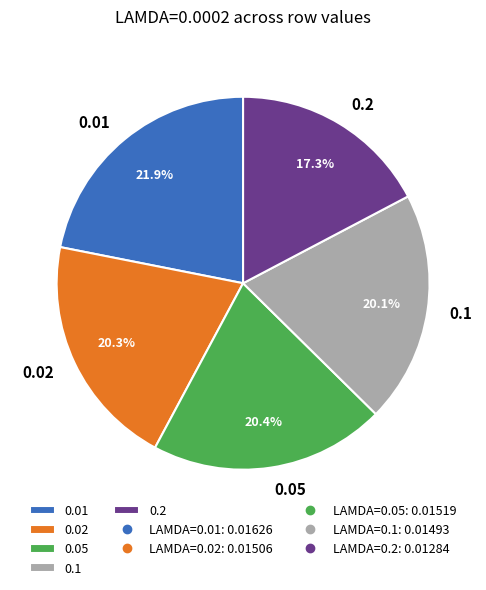

Between 0.2 and 0.01, which is larger?

0.01